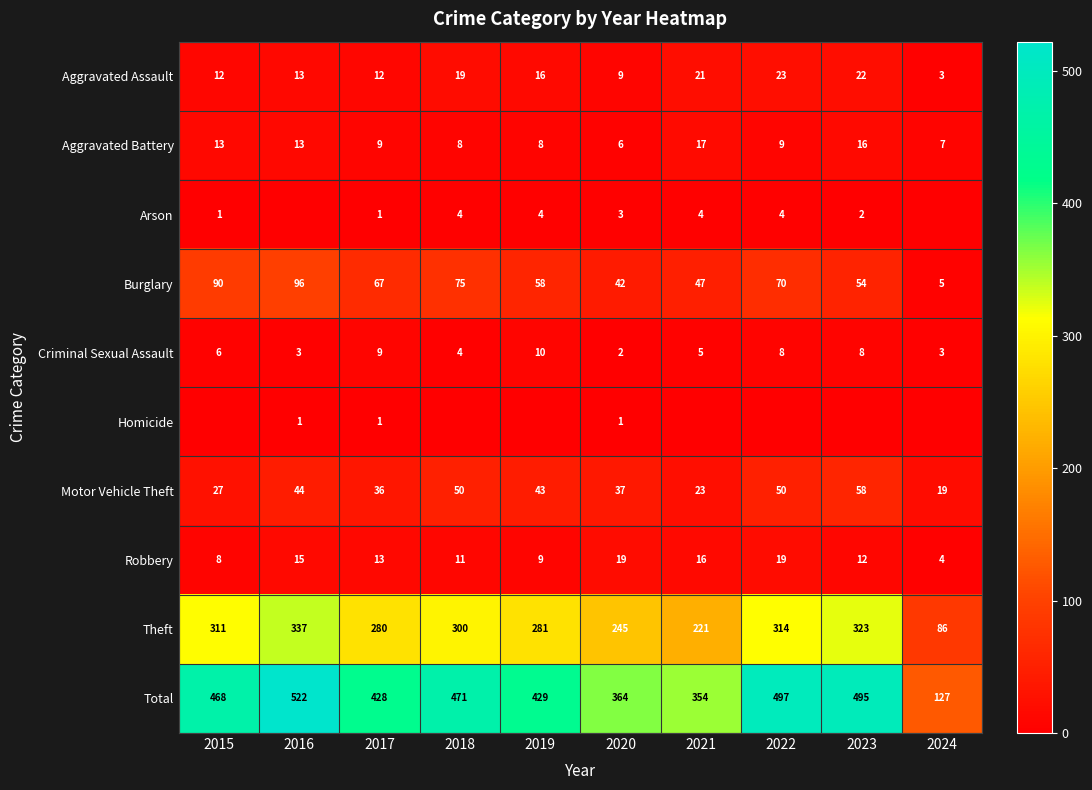

What is the greatest value displayed?

522